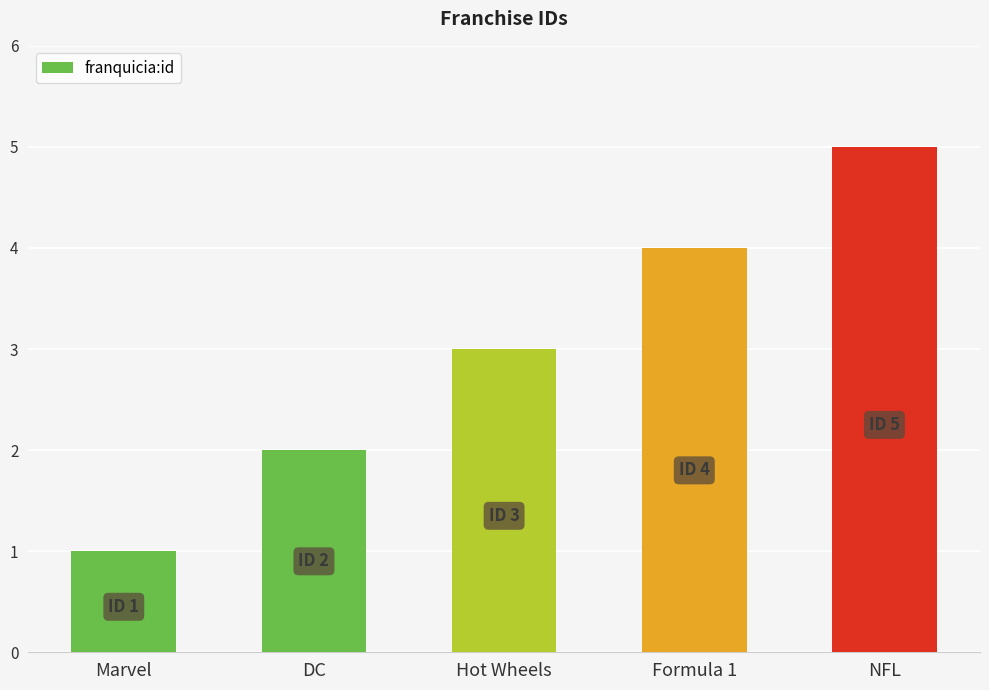

What is the sum of all values?

15